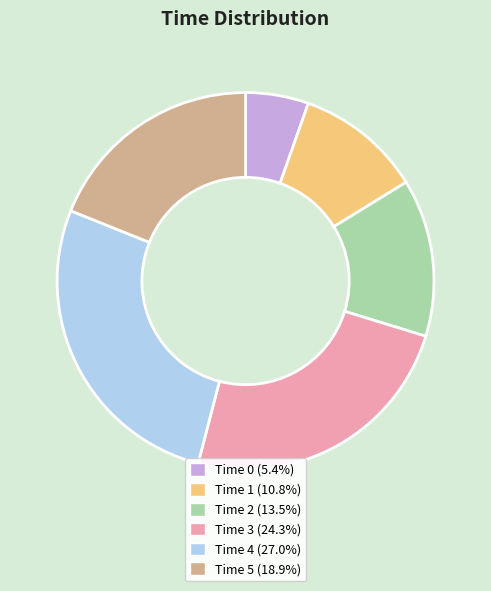

Does any single category account for the majority?

No